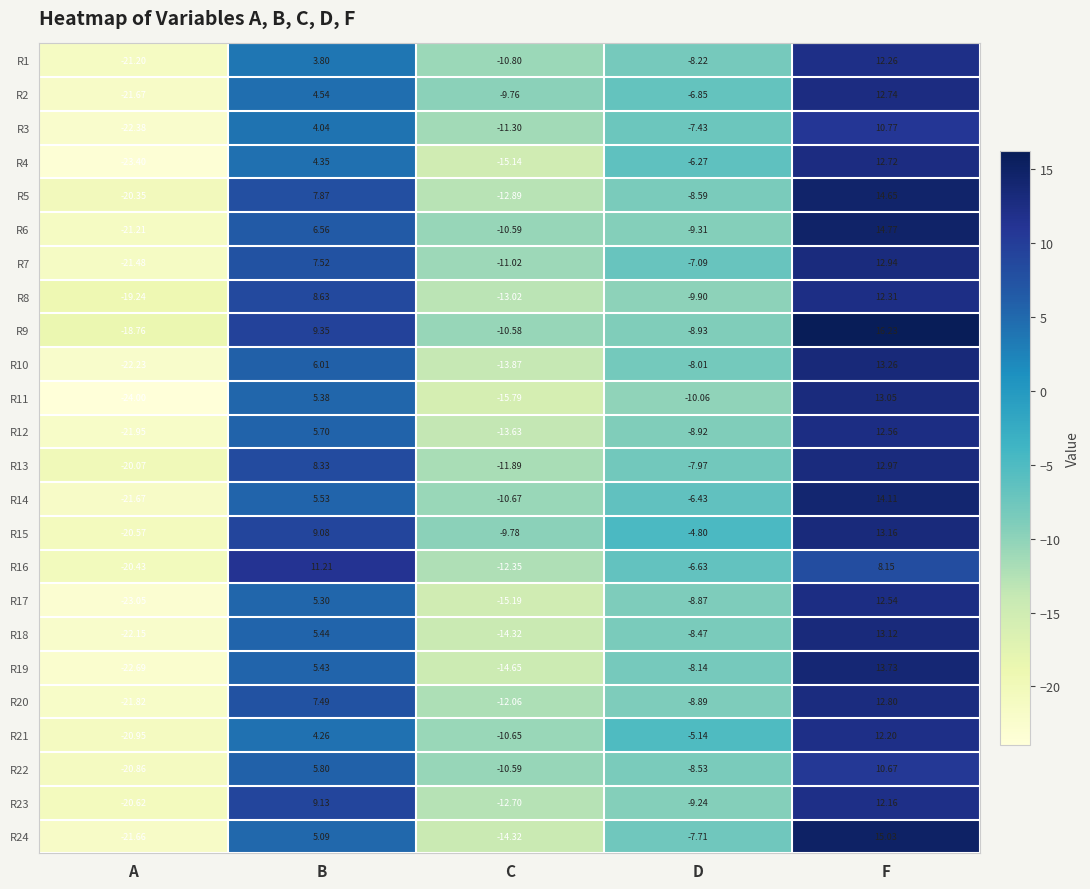

At which category does the chart reach its peak across all series?

F